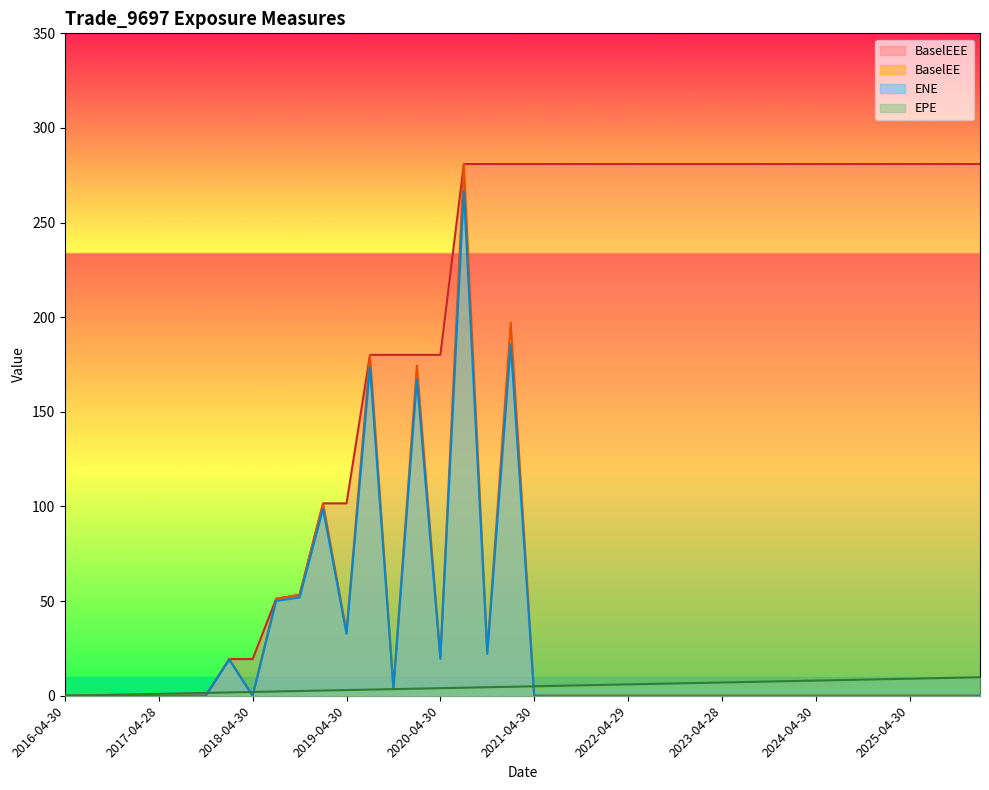

What value does the BaselEEE series have at 2019-04-30?

101.6